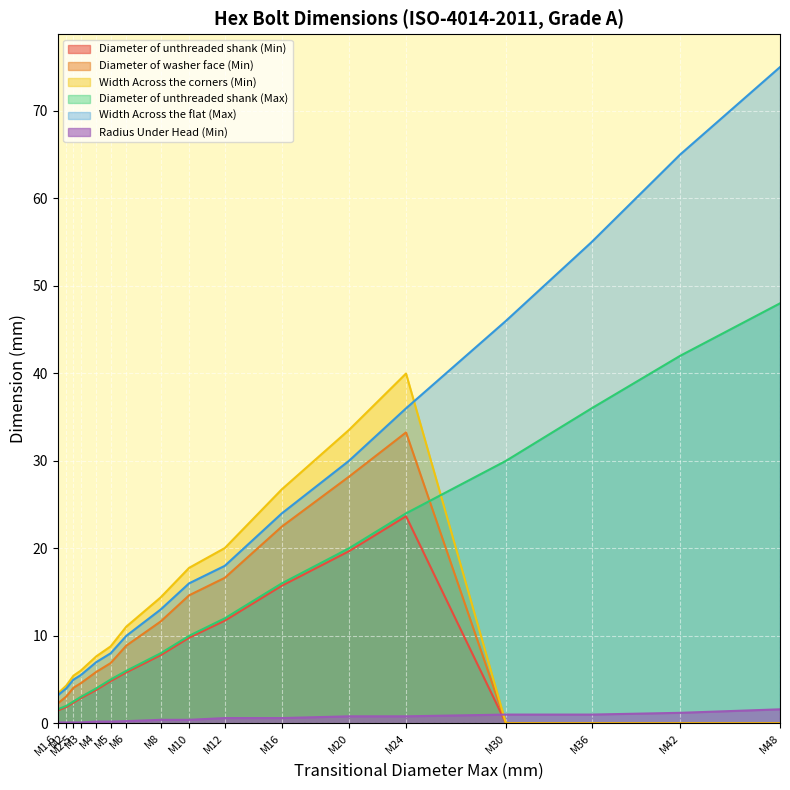

Reading left to right, what are all the values shown in this chart?

Diameter of unthreaded shank (Min): 1.5	1.9	2.4	2.9	3.8	4.8	5.8	7.8	9.8	11.7	15.7	19.7	23.7	0.0	0.0	0.0	0.0
Diameter of washer face (Min): 2.3	3.1	4.1	4.6	5.9	6.9	8.9	11.6	14.6	16.6	22.5	28.2	33.2	0.0	0.0	0.0	0.0
Width Across the corners (Min): 3.4	4.3	5.5	6.0	7.7	8.8	11.1	14.4	17.8	20.0	26.8	33.5	40.0	0.0	0.0	0.0	0.0
Diameter of unthreaded shank (Max): 1.6	2.0	2.5	3.0	4.0	5.0	6.0	8.0	10.0	12.0	16.0	20.0	24.0	30.0	36.0	42.0	48.0
Width Across the flat (Max): 3.2	4.0	5.0	5.5	7.0	8.0	10.0	13.0	16.0	18.0	24.0	30.0	36.0	46.0	55.0	65.0	75.0
Radius Under Head (Min): 0.1	0.1	0.1	0.1	0.2	0.2	0.2	0.4	0.4	0.6	0.6	0.8	0.8	1.0	1.0	1.2	1.6